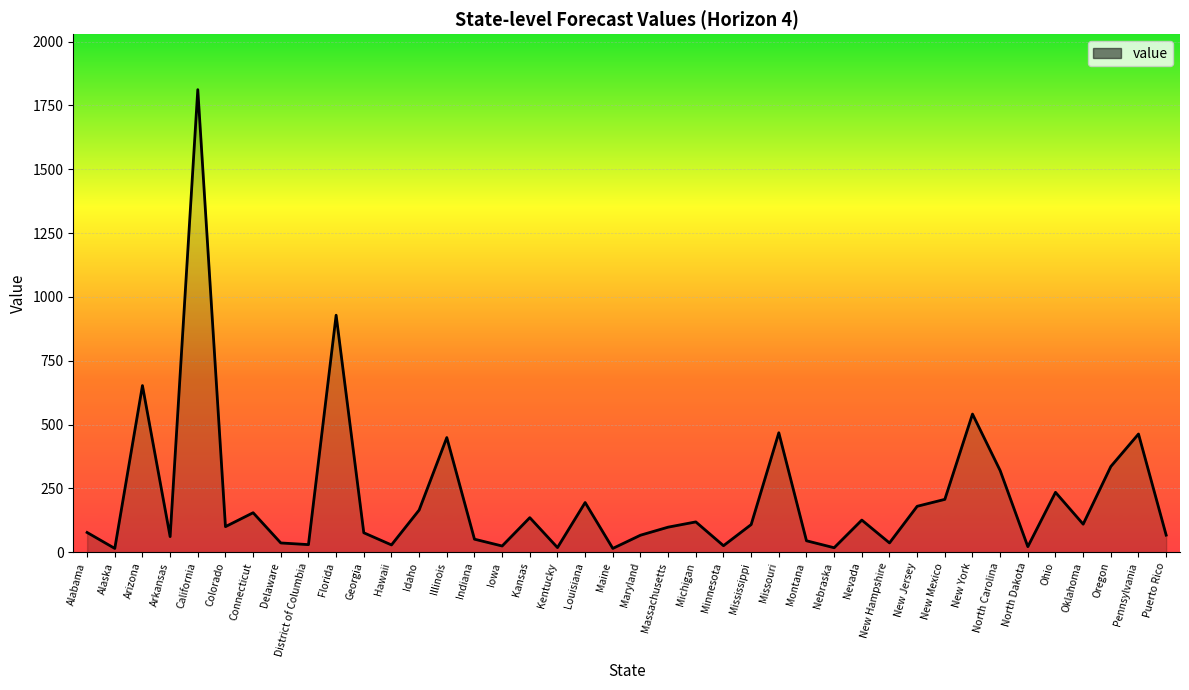

What position from the left is Idaho?

13